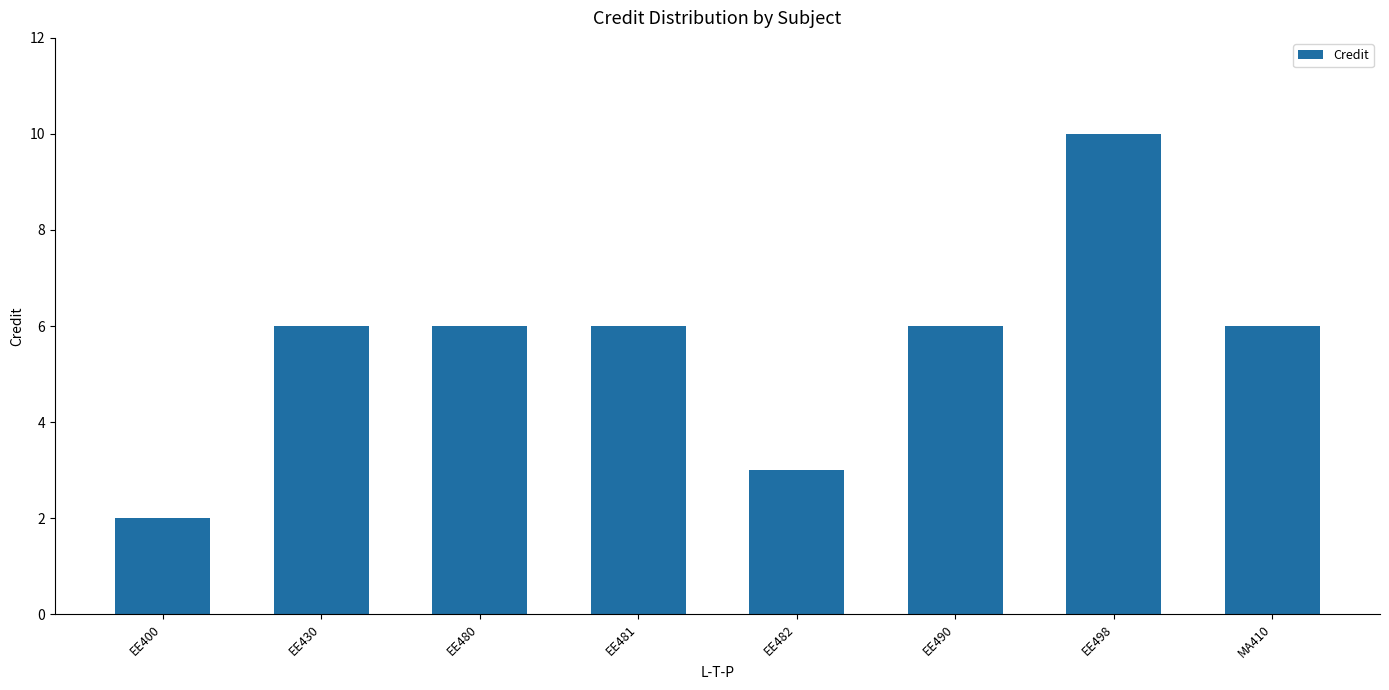

Reading left to right, what are all the values shown in this chart?

2	6	6	6	3	6	10	6